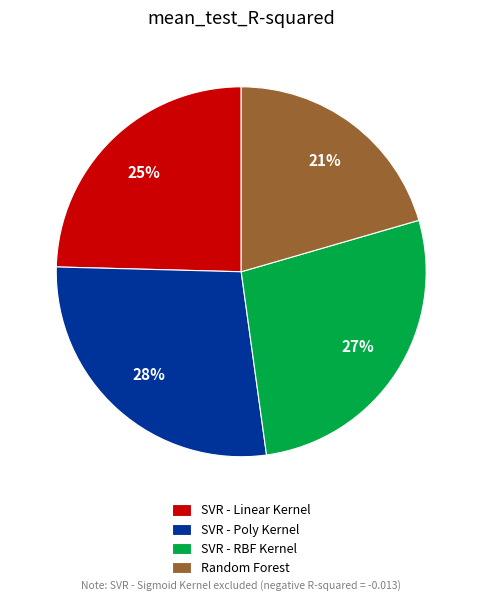

To the nearest percent, what is the difference between the largest and smallest slice percentages?

7%